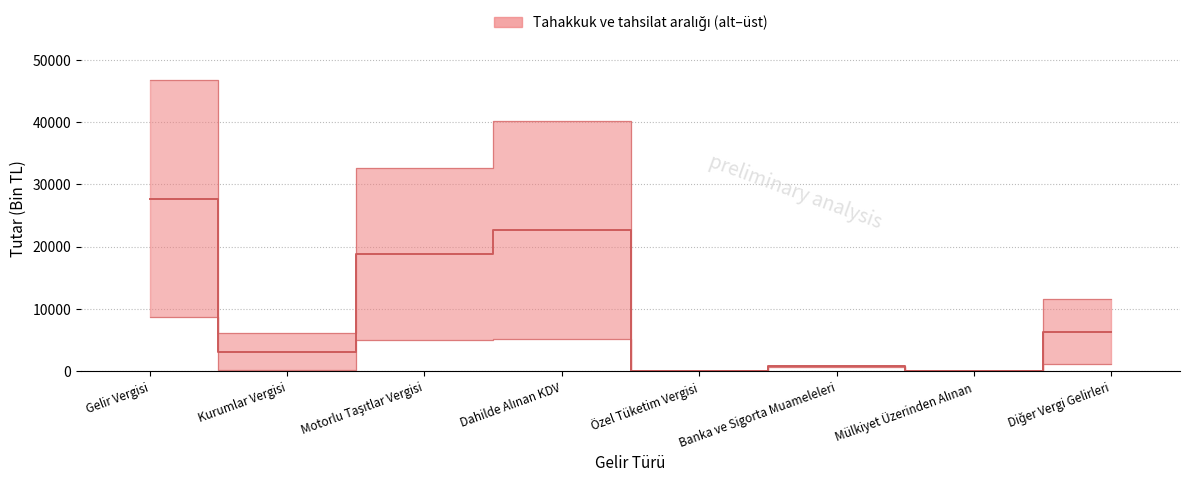

True or false: tahsilat and tahakkuk intersect in this chart.

False